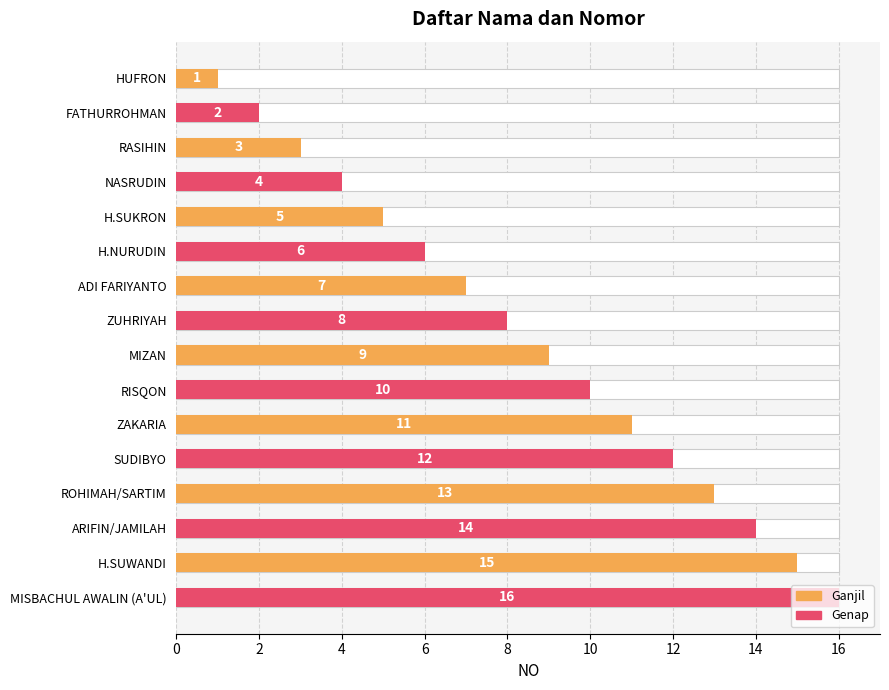

What is the approximate value at H.SUWANDI?

15